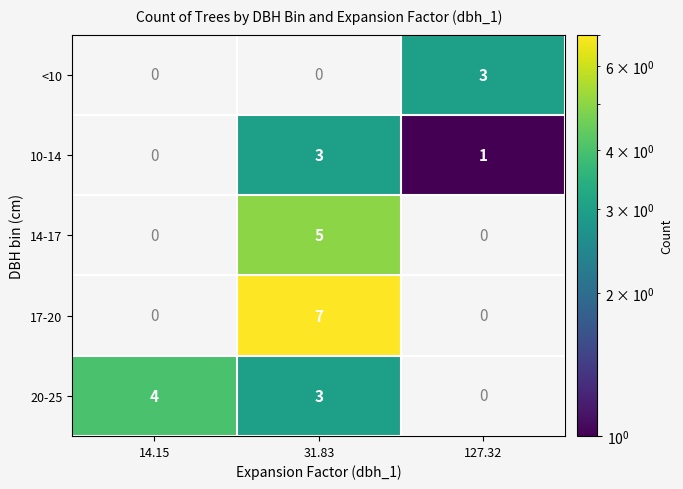

What is the minimum value shown in the chart?

1.0